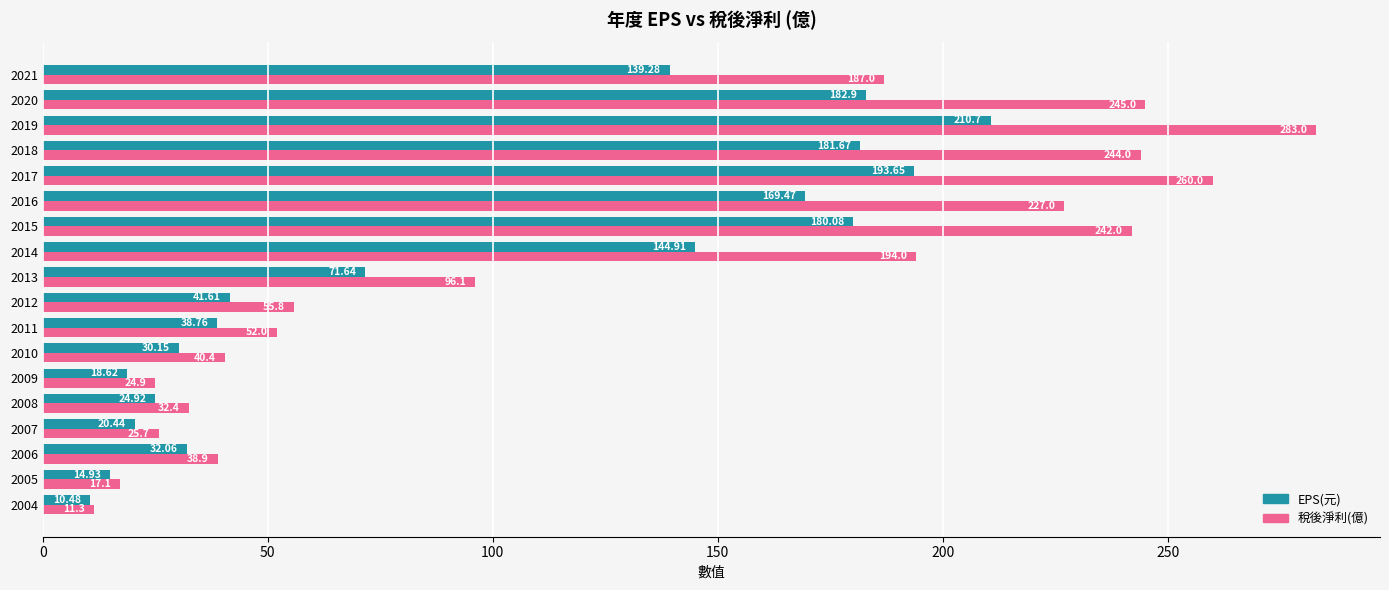

Which series has the largest range (max minus min)?

稅後淨利(億)